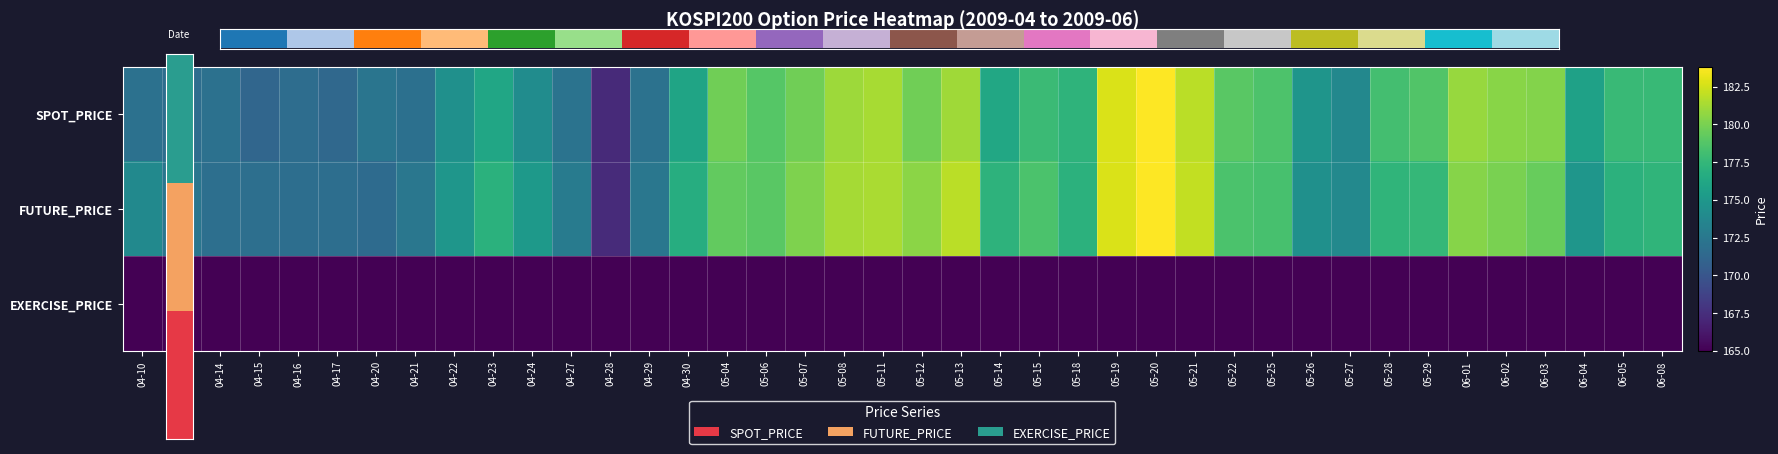

Which series changed the most between 04-23 and 05-28?

SPOT_PRICE